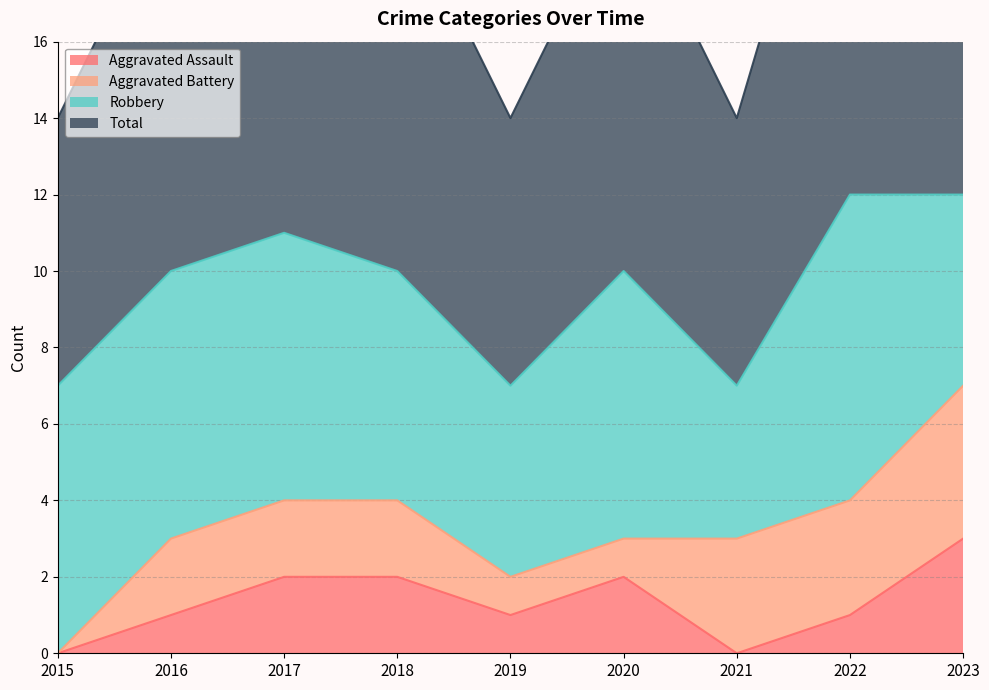

At which category does the chart reach its minimum across all series?

2015